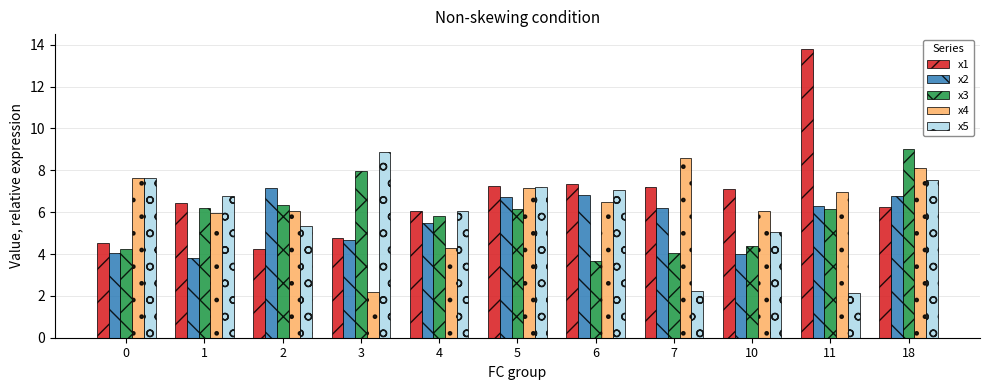

At how many categories does at least one series exceed 12?

1